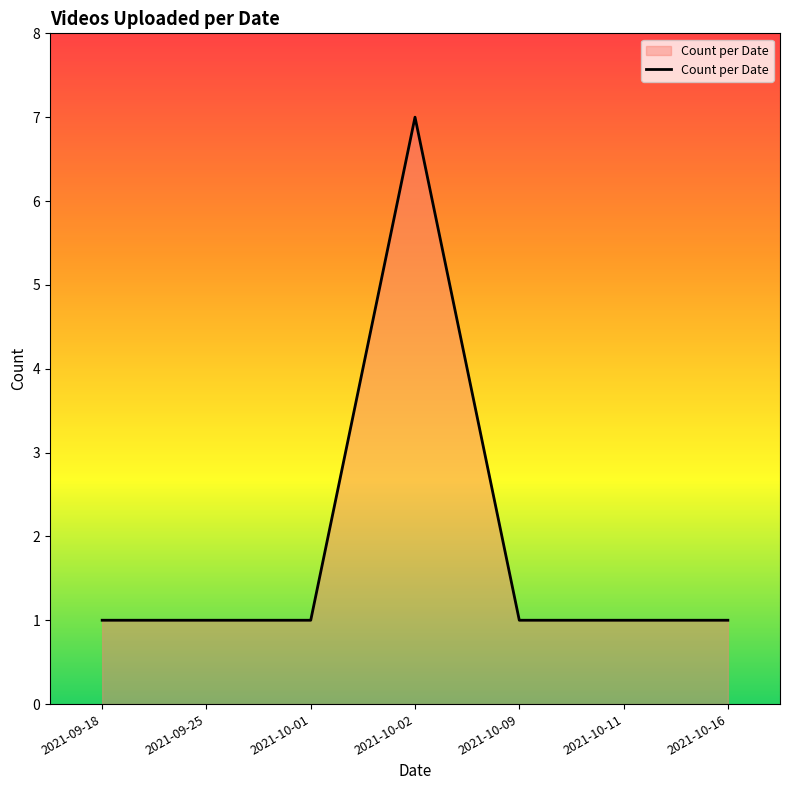

Is it true that the value at 2021-10-16 is 2?

False